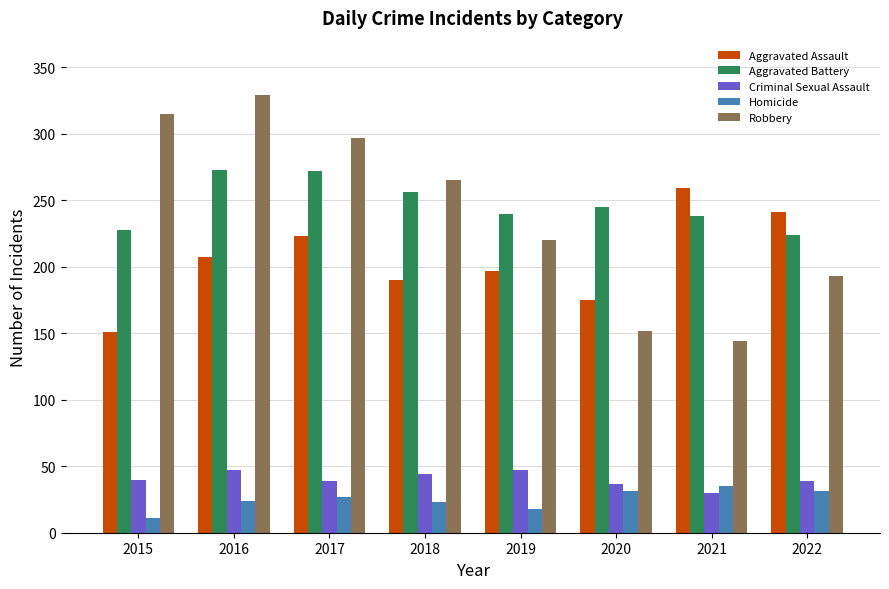

Rank the series at 2022 from highest to lowest value.

Aggravated Assault, Aggravated Battery, Robbery, Criminal Sexual Assault, Homicide